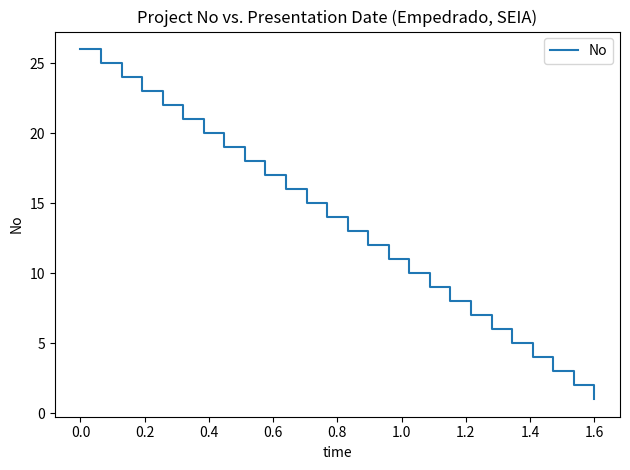

What is the maximum value shown in the chart?

26